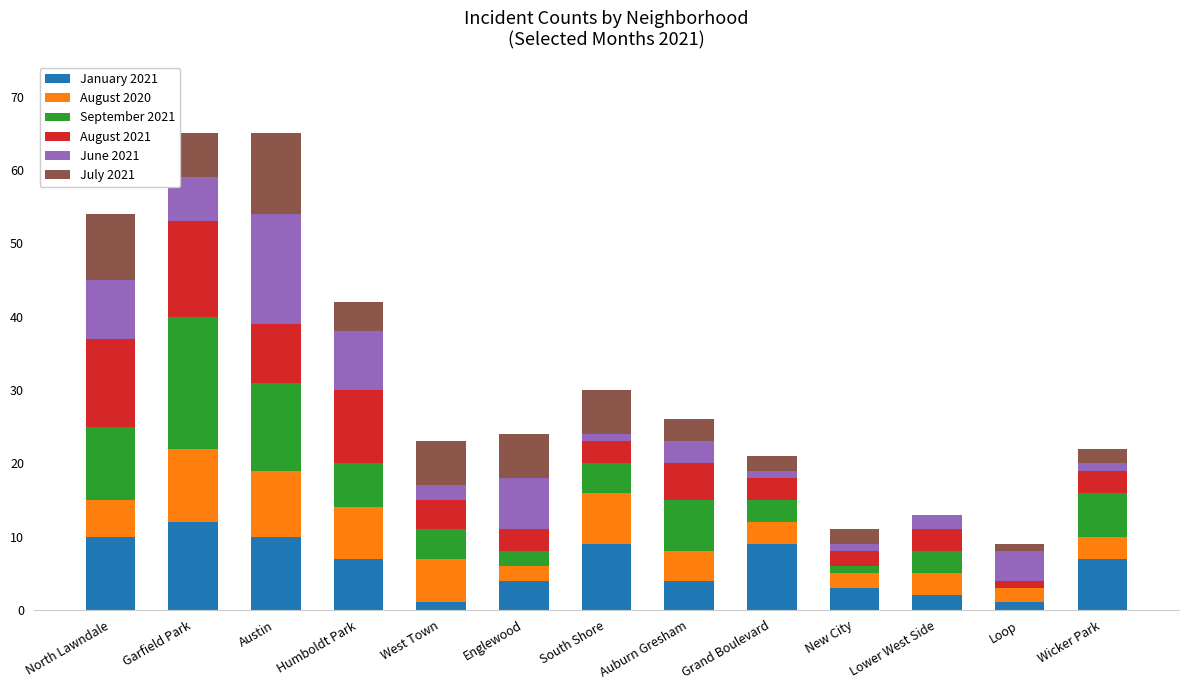

What is the total value across all series at Humboldt Park?

42